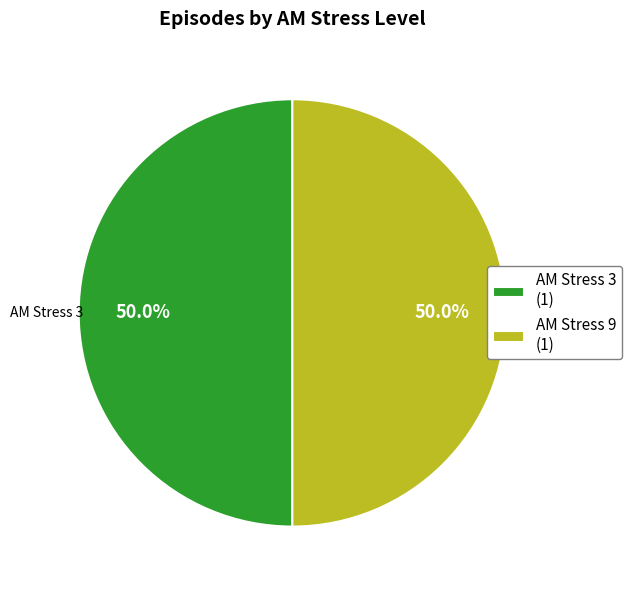

Approximately how many times larger is the value at AM Stress 9 (1) compared to AM Stress 3 (1)?

1.0